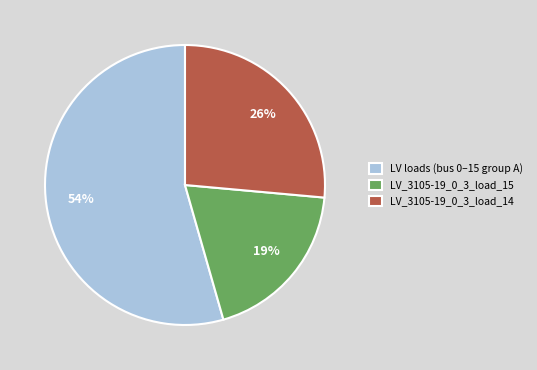

Is the sum of LV_3105-19_0_3_load_15 and LV loads (bus 0–15 group A) greater than half?

Yes